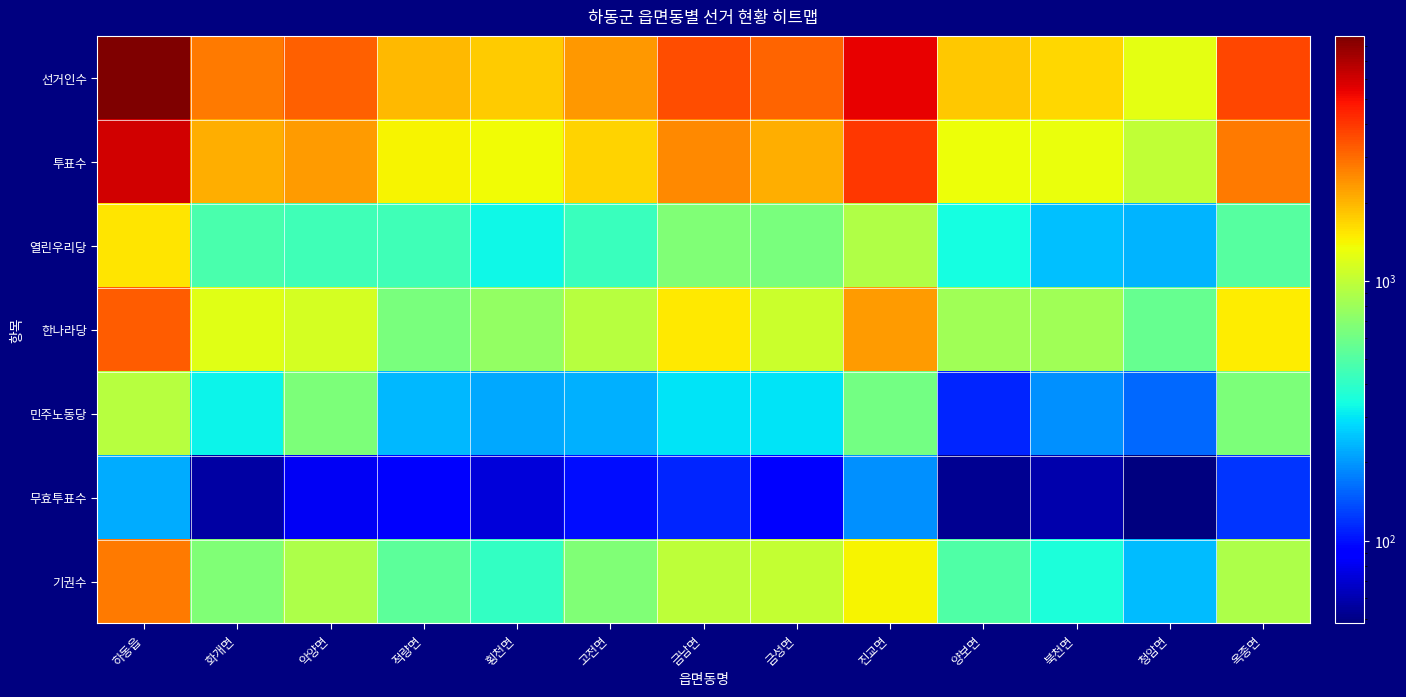

What is the spread (max minus min) of values at 악양면?

3106